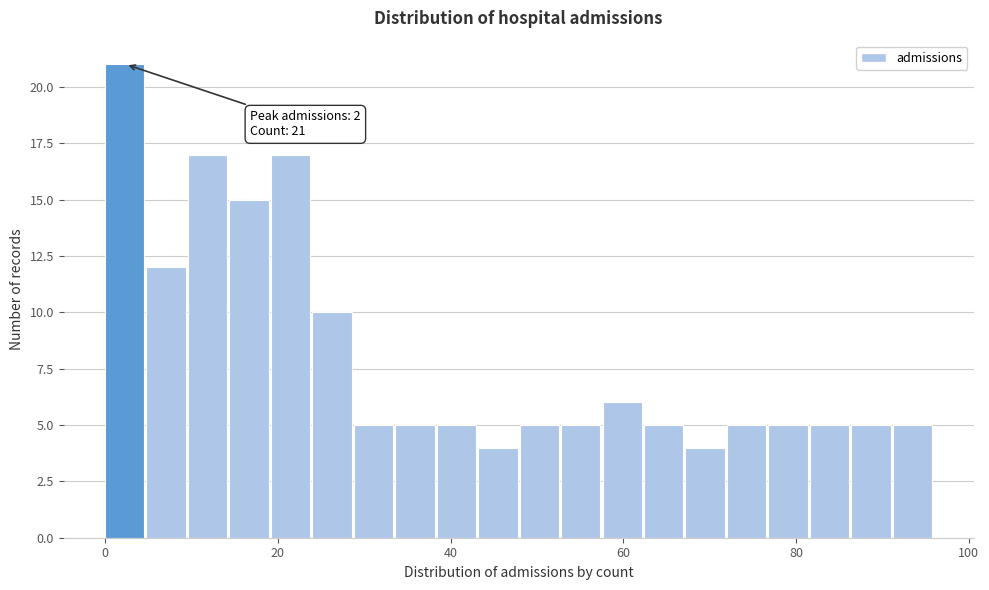

Read against the x-axis, roughly where is the centre of the tallest bar?

2